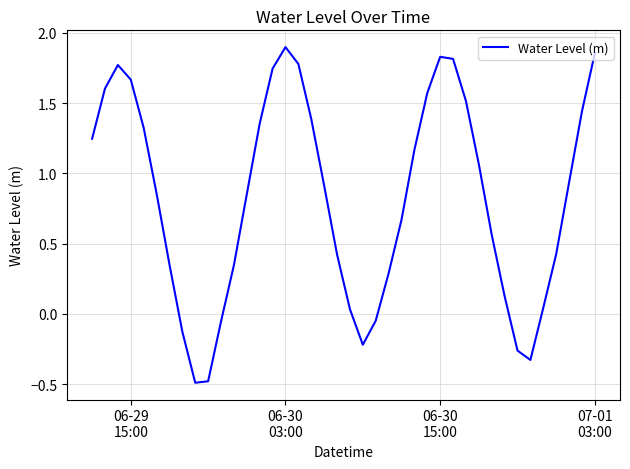

What is the difference between the maximum and minimum values?

2.4